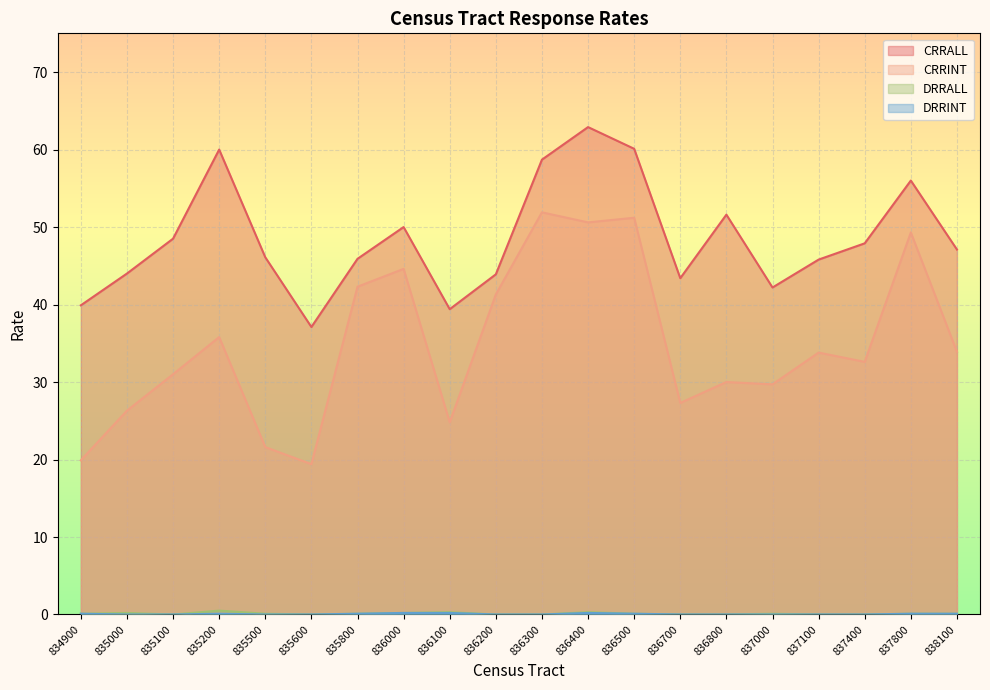

List the labels in order of DRRINT value, largest first.

836000, 836100, 836400, 834900, 835200, 835800, 836500, 837800, 838100, 835000, 835100, 835500, 835600, 836200, 836300, 836700, 836800, 837000, 837100, 837400